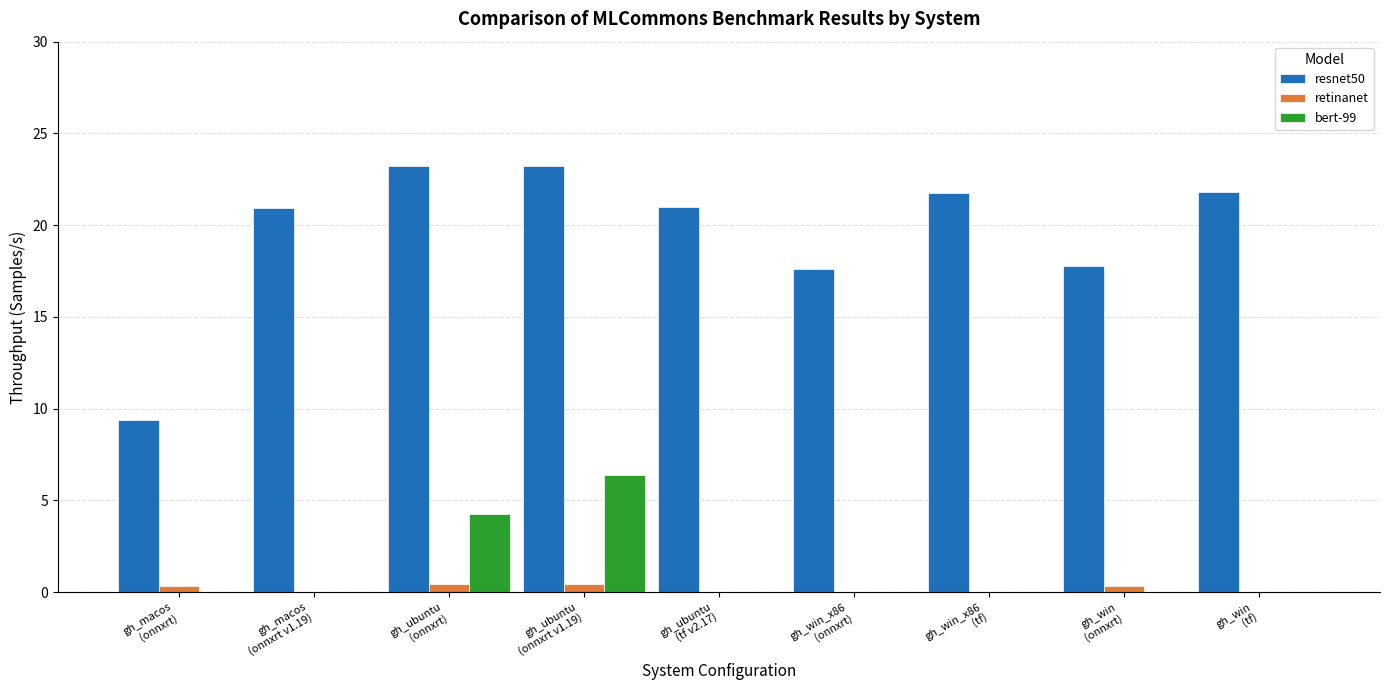

At which label is bert-99 closest to 3?

gh_ubuntu
(onnxrt)